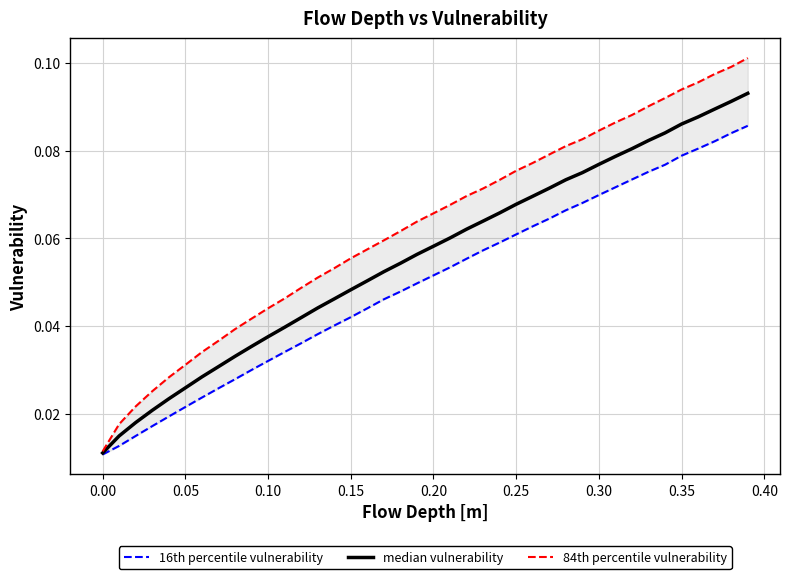

True or false: 84th percentile vulnerability and 16th percentile vulnerability intersect in this chart.

False